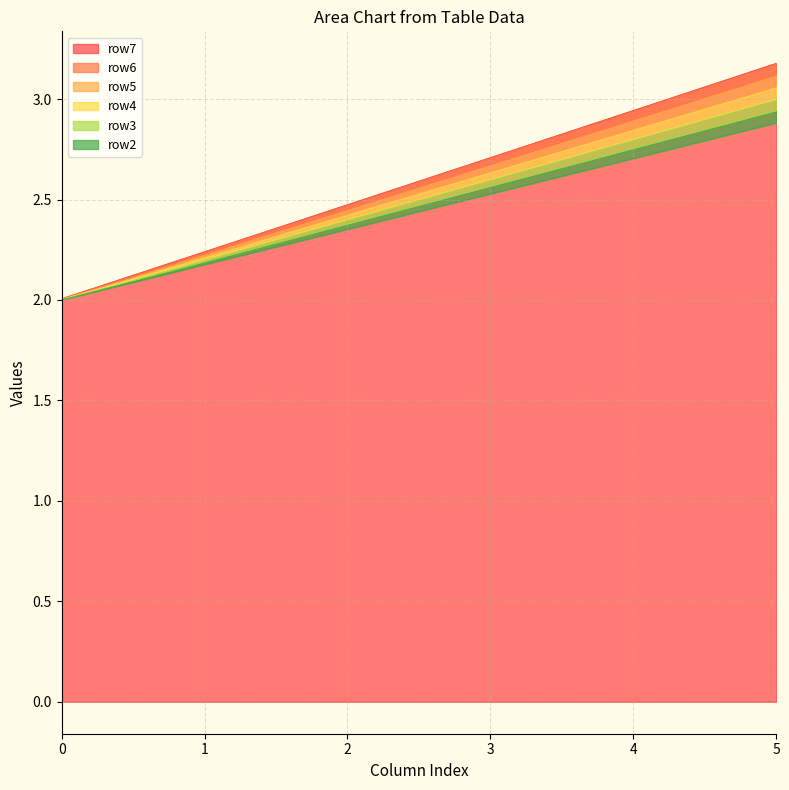

Which series has the largest range (max minus min)?

row7